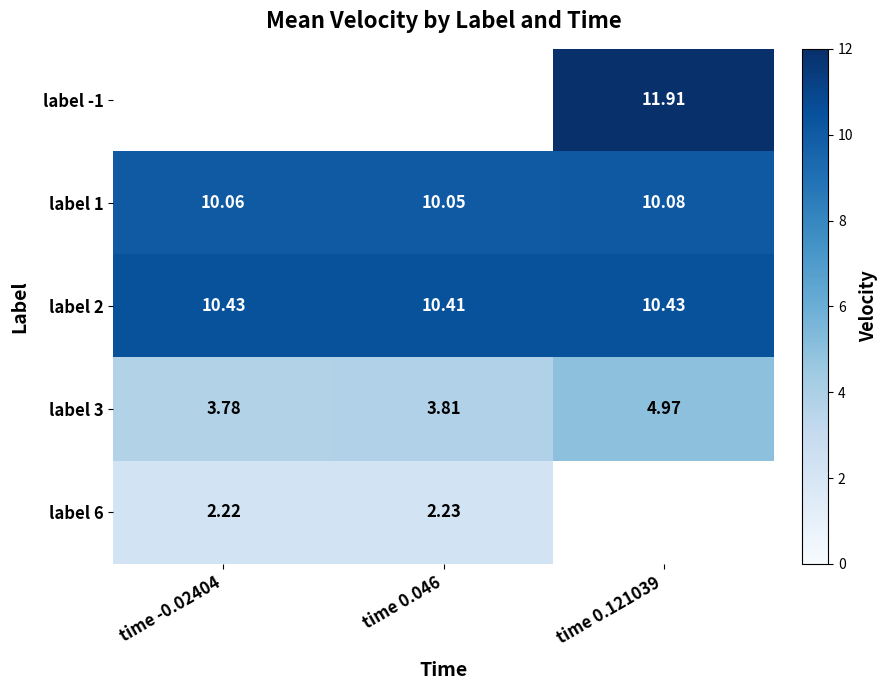

Is the value of label 2 at time -0.02404 greater than the value of label 1 at time 0.121039?

Yes